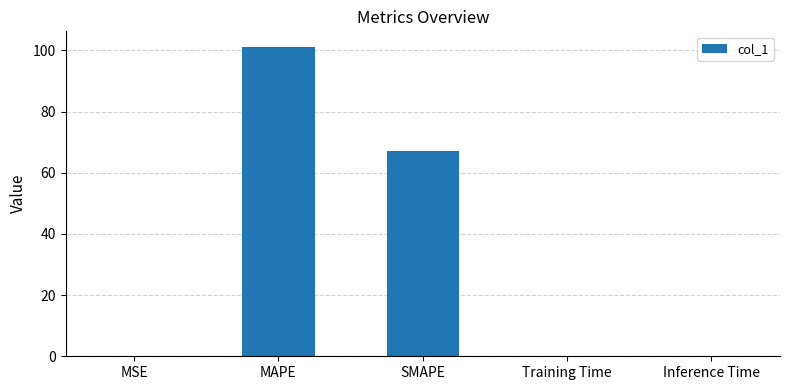

Which has a higher value, SMAPE or MSE?

SMAPE